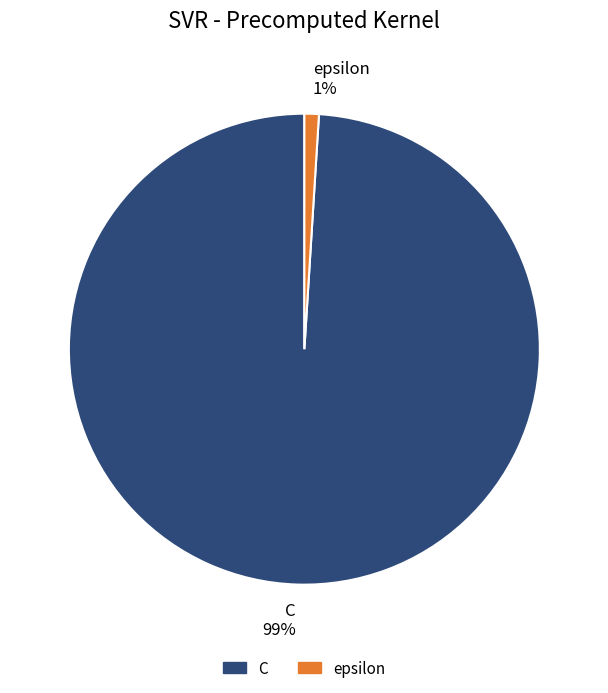

True or false: C accounts for 99% of the total.

True